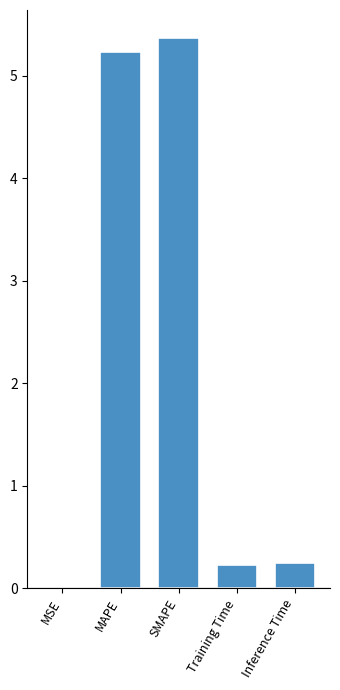

What is the maximum value shown in the chart?

5.4